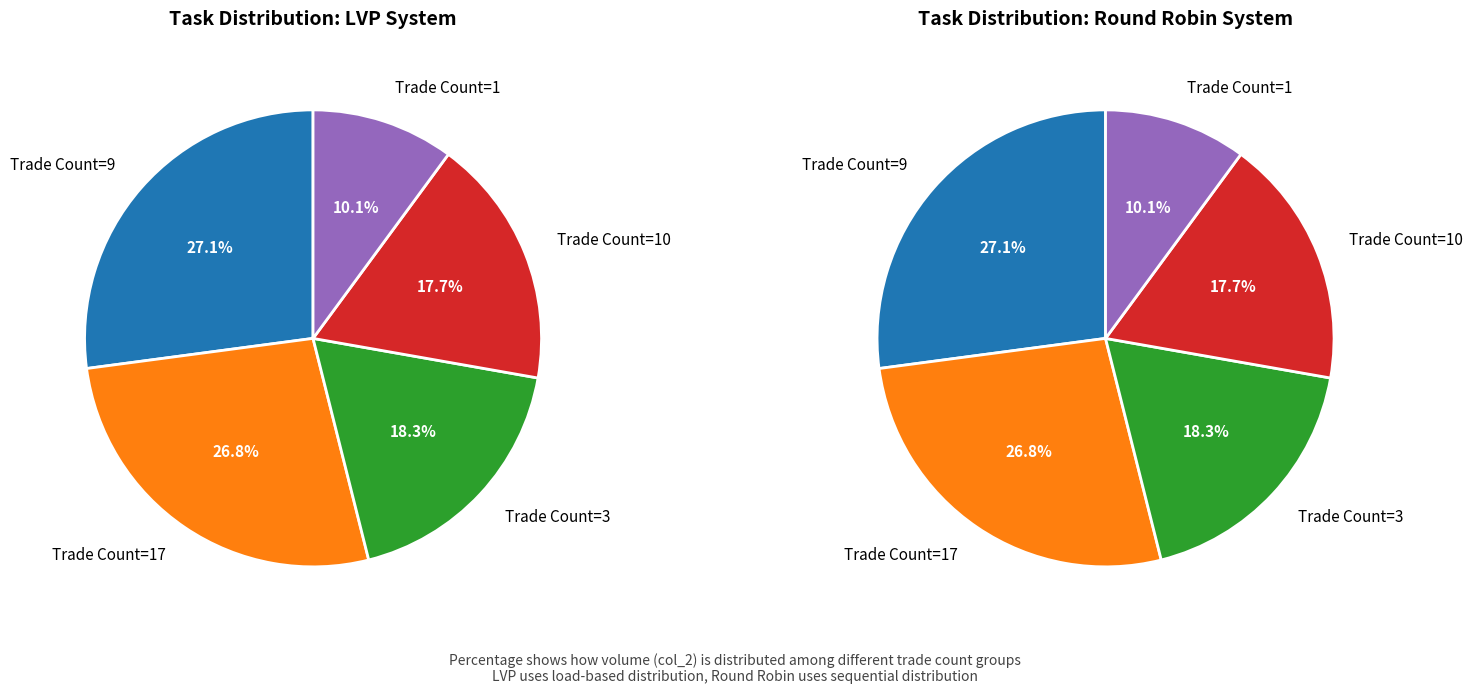

Is there a majority slice in this chart?

No